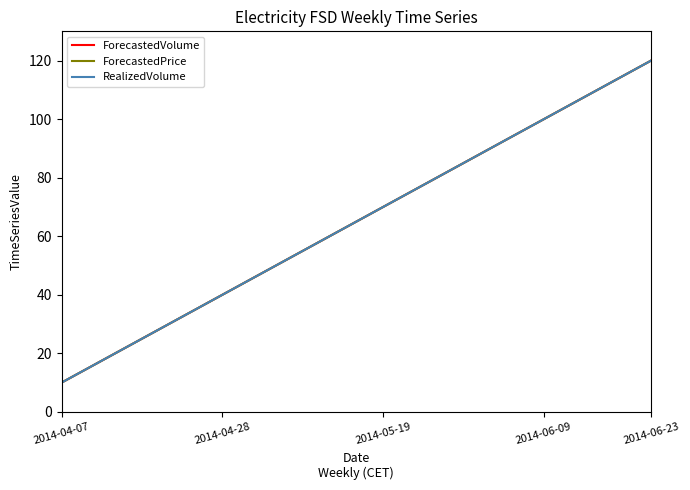

True or false: ForecastedPrice and RealizedVolume cross at least once.

False